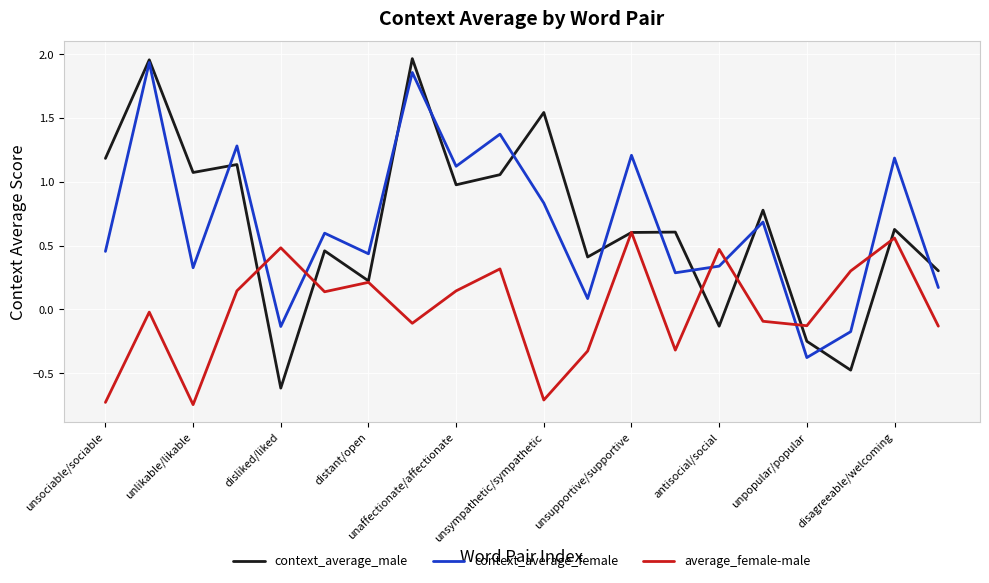

In context_average_male, how many points are lower than both neighbors (excluding endpoints)?

7